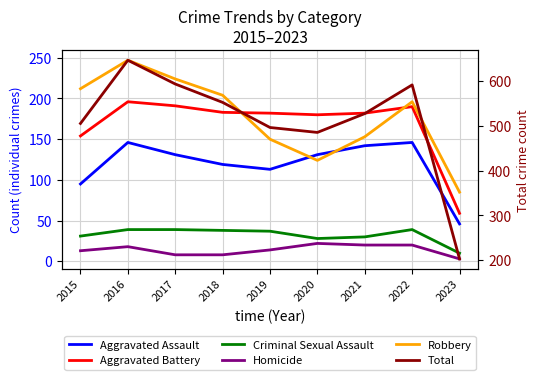

At which label does Total first exceed 527?

2016